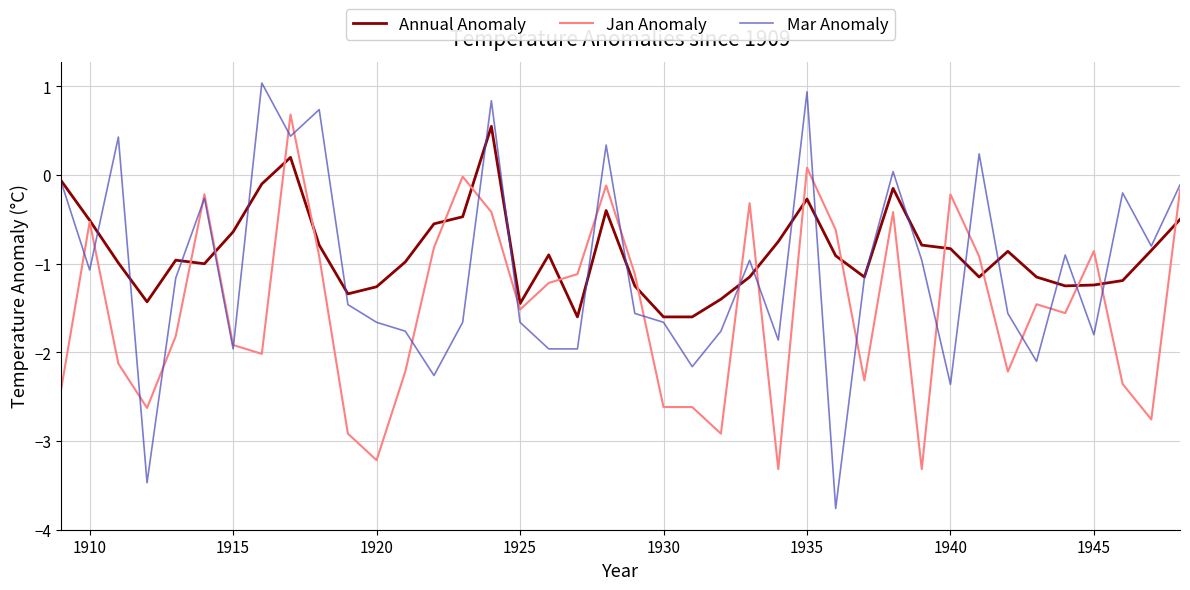

What are all the series names shown in the legend?

Annual Anomaly, Jan Anomaly, Mar Anomaly